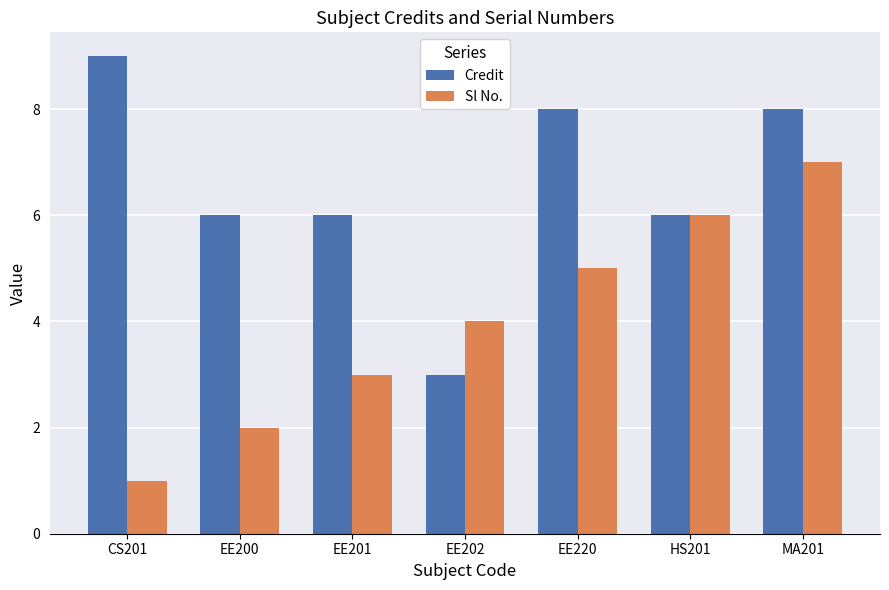

True or false: Credit has a value of 6 at EE200.

True